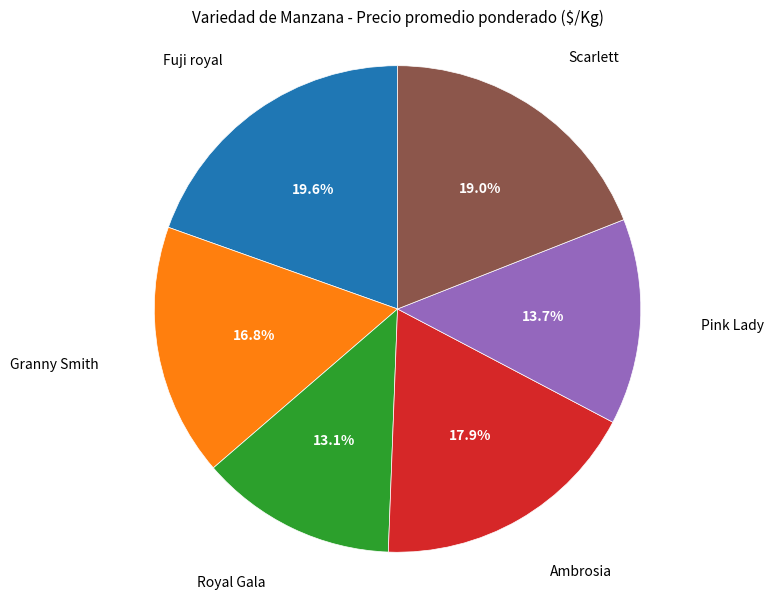

To the nearest percent, what is the combined percentage of Granny Smith and Ambrosia?

35%